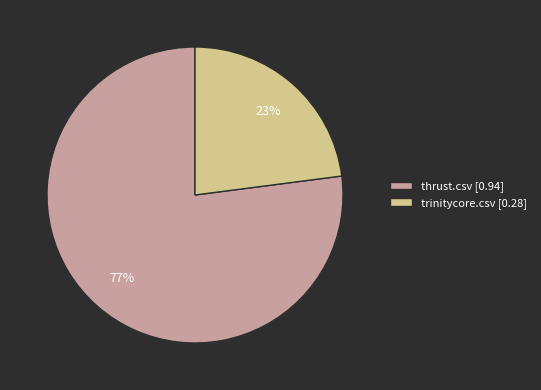

Which has a higher value, trinitycore.csv [0.28] or thrust.csv [0.94]?

thrust.csv [0.94]